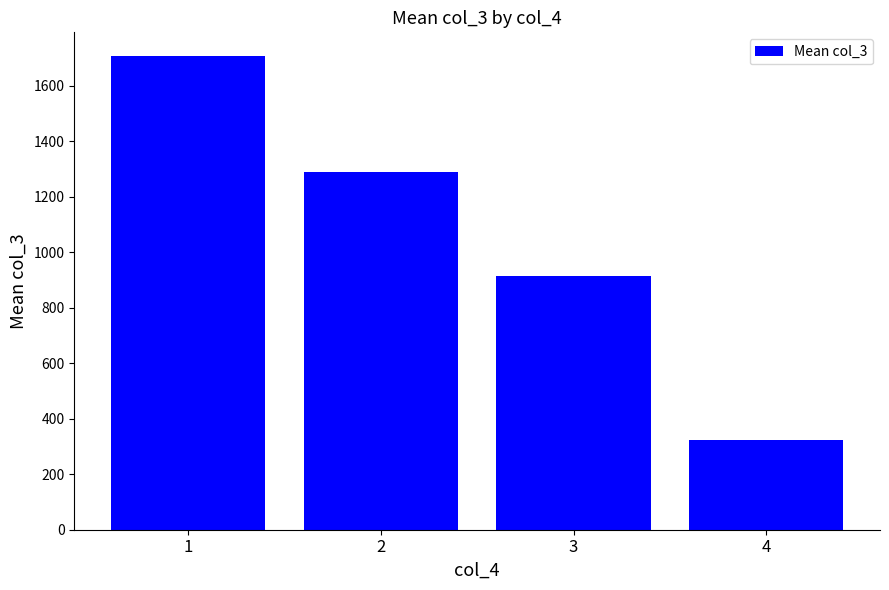

Is it true that the value at 3 is 1511.4?

False